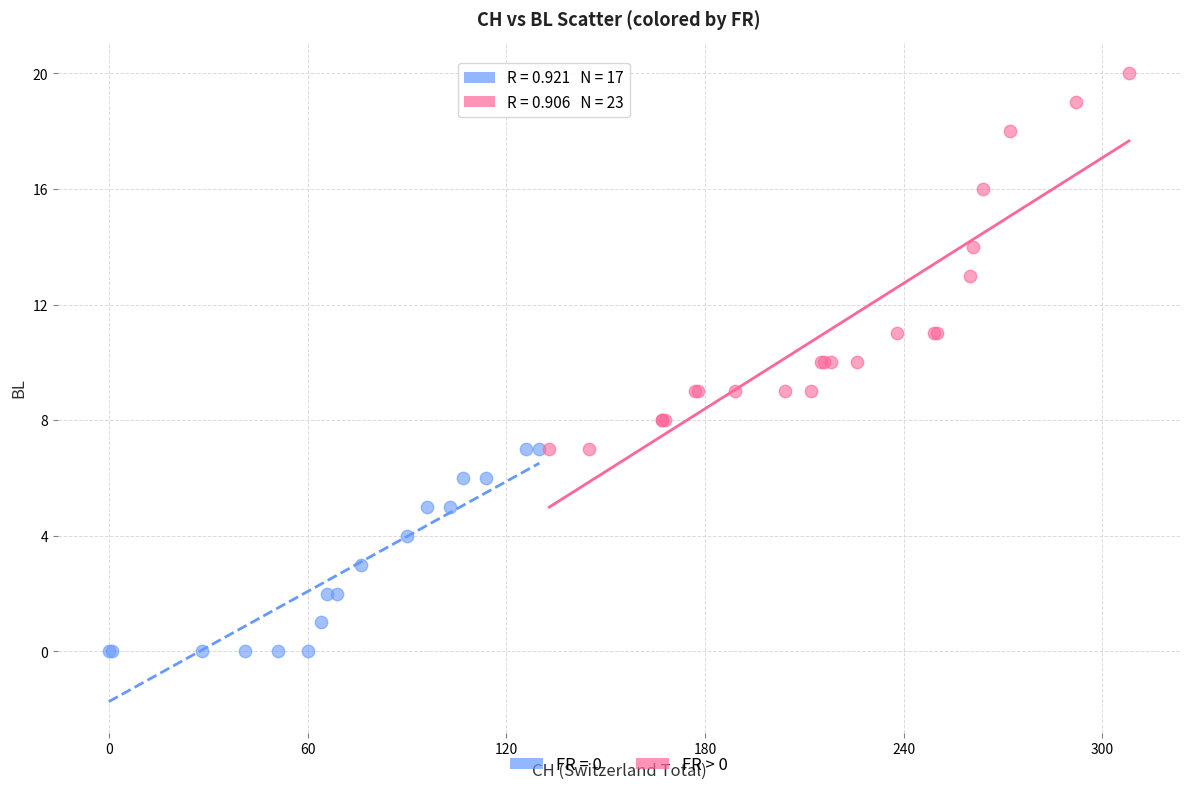

Which series reaches the maximum Y coordinate?

FR > 0